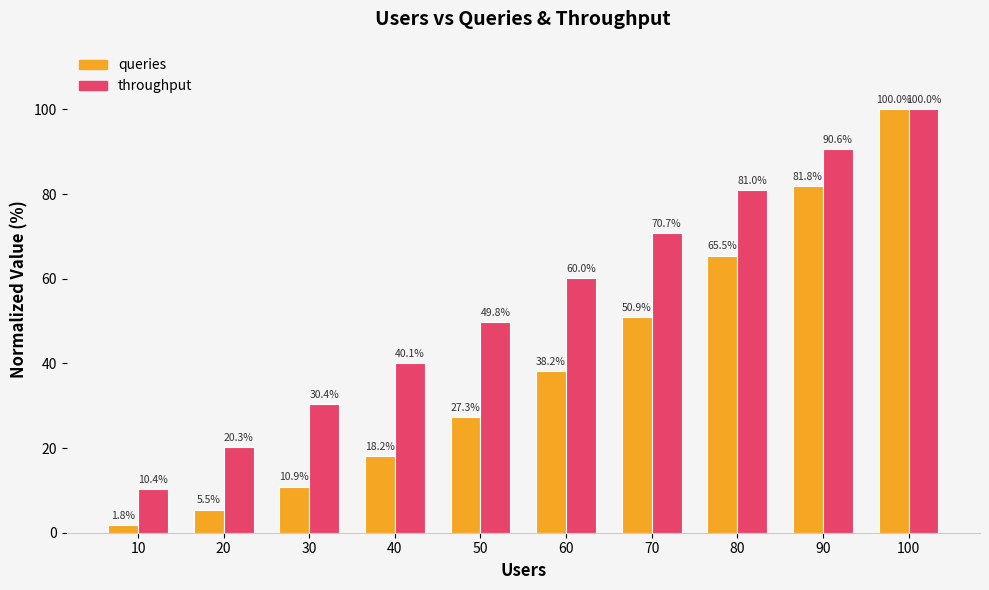

Rank the series at 60 from highest to lowest value.

throughput, queries